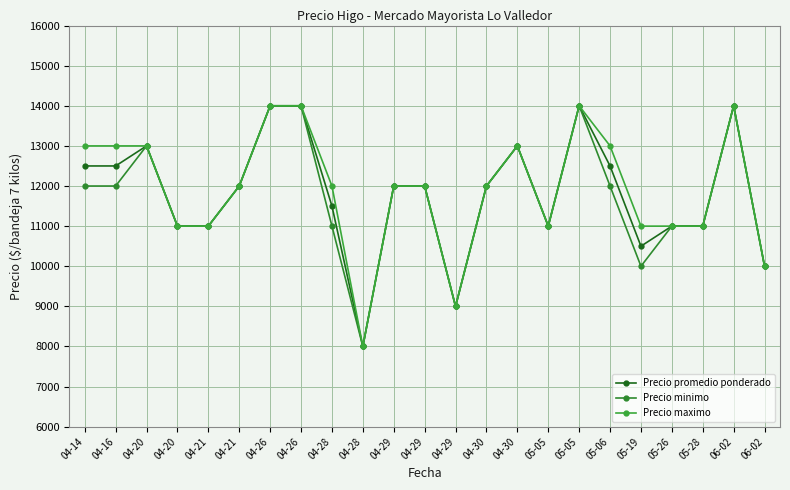

Is this an area chart (filled region under the line)?

No